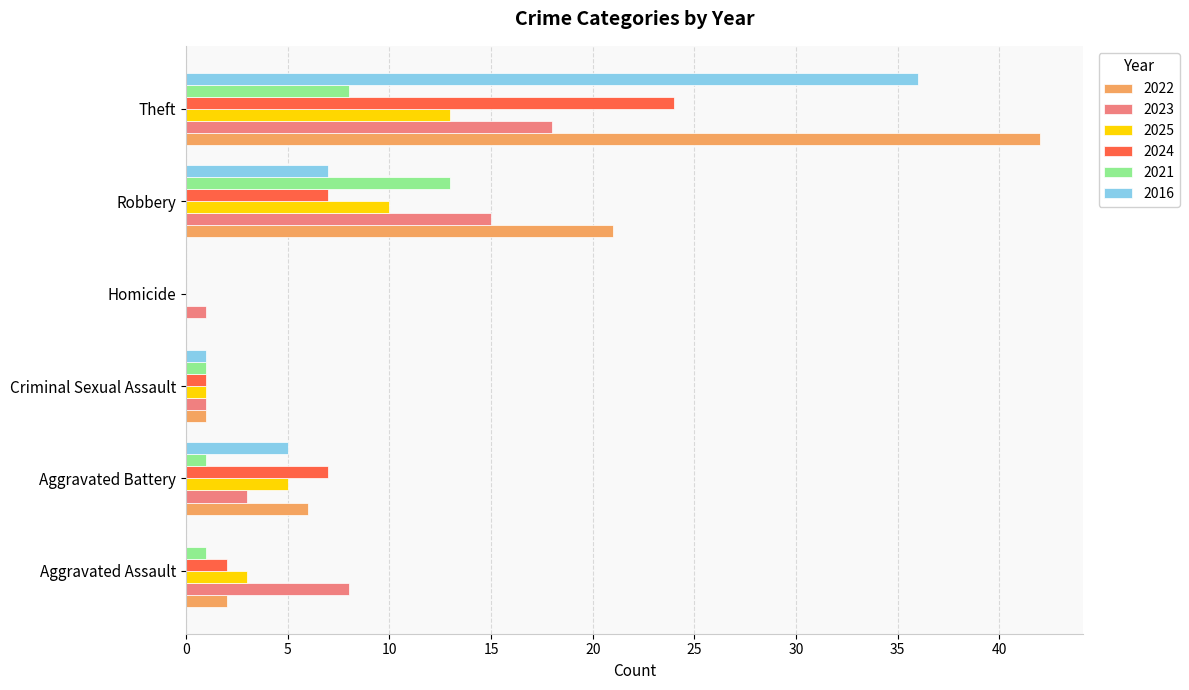

At which category is the sum across all series the highest?

Theft